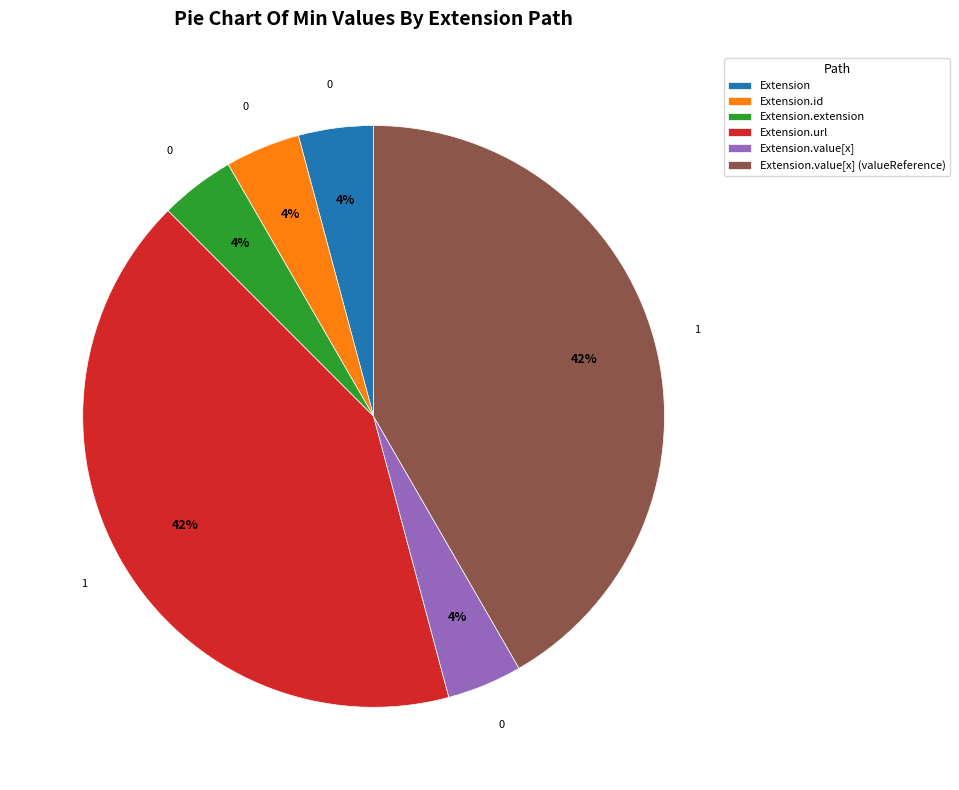

Combined, do Extension.url and Extension.value[x] (valueReference) account for over 50%?

Yes